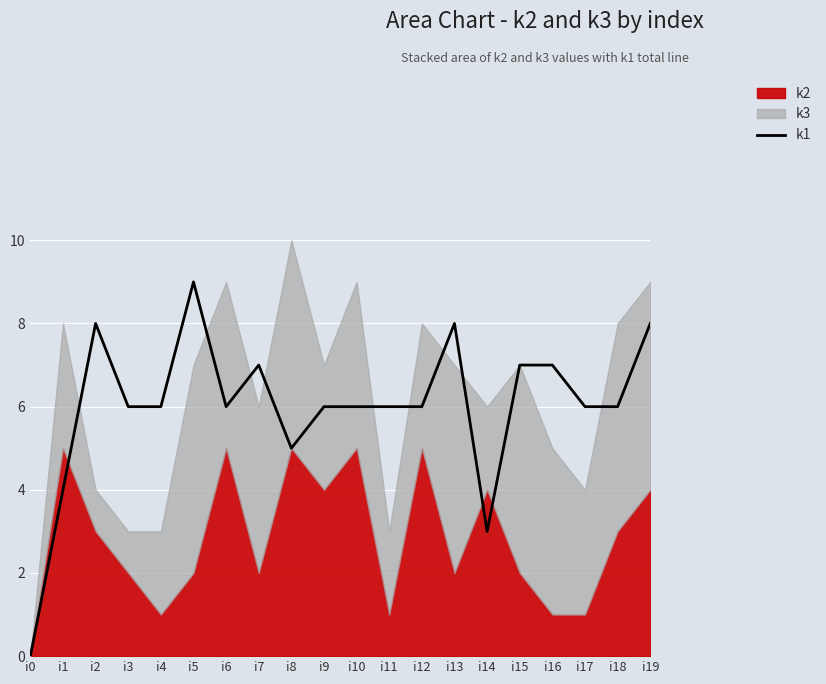

List the labels in order of value, smallest first.

i0, i14, i1, i8, i3, i4, i6, i9, i10, i11, i12, i17, i18, i7, i15, i16, i2, i13, i19, i5